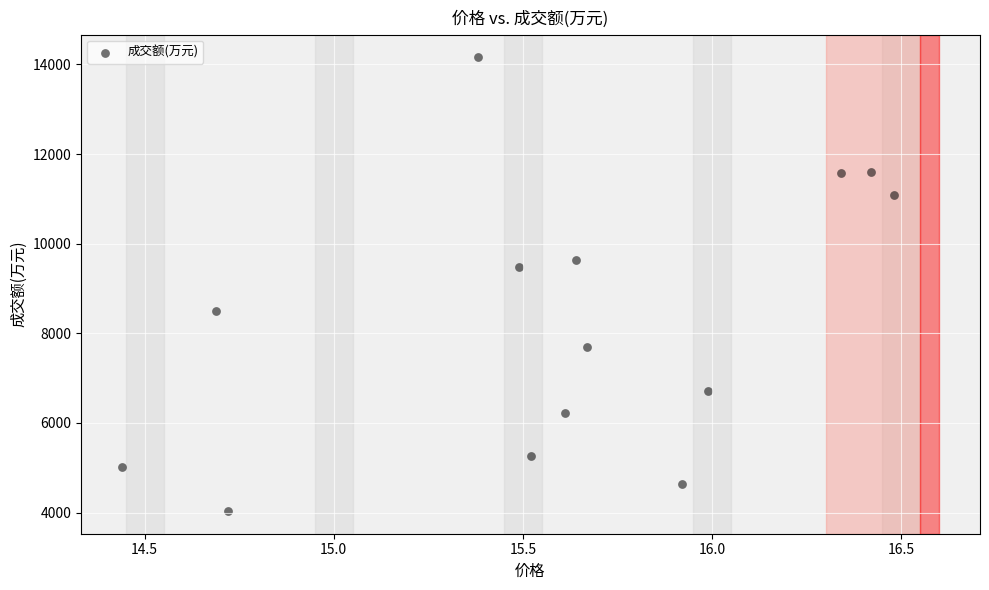

What is the range of Y values (max minus min)?

10126